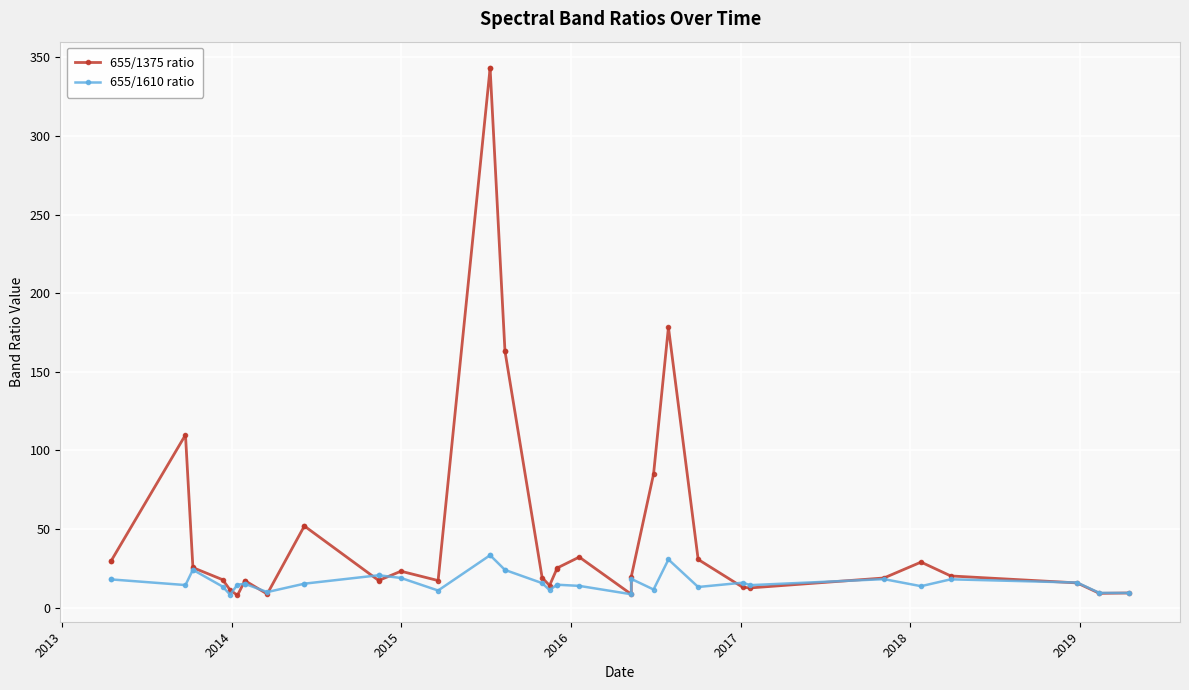

What is the minimum value shown in the chart?

7.8